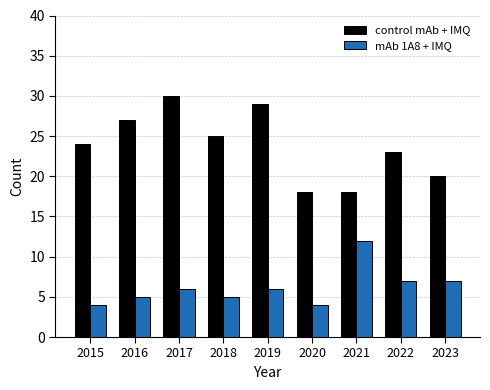

Which series changed the most between 2017 and 2021?

control mAb + IMQ